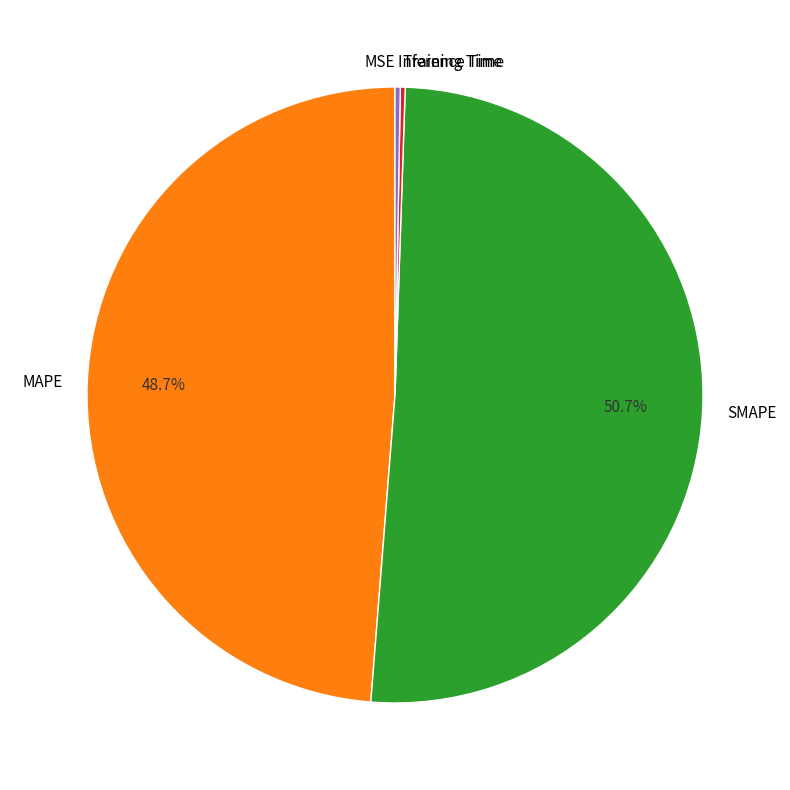

Which slice is the largest?

SMAPE